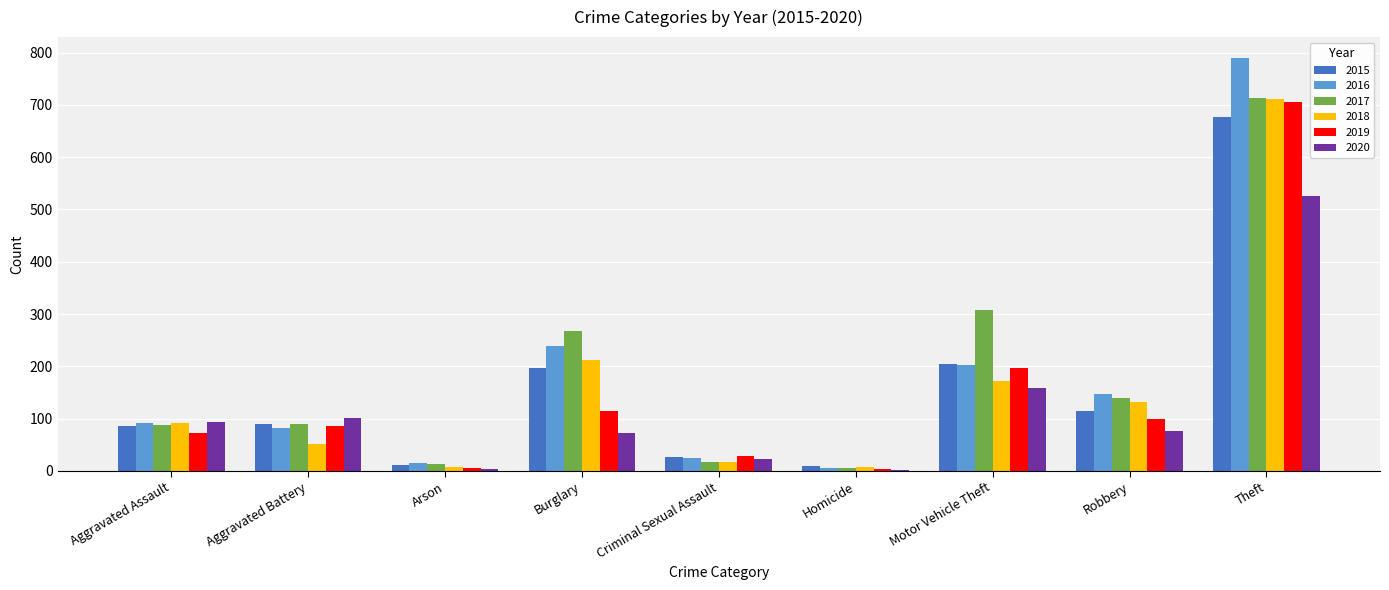

What is the highest value of the 2016 series?

790